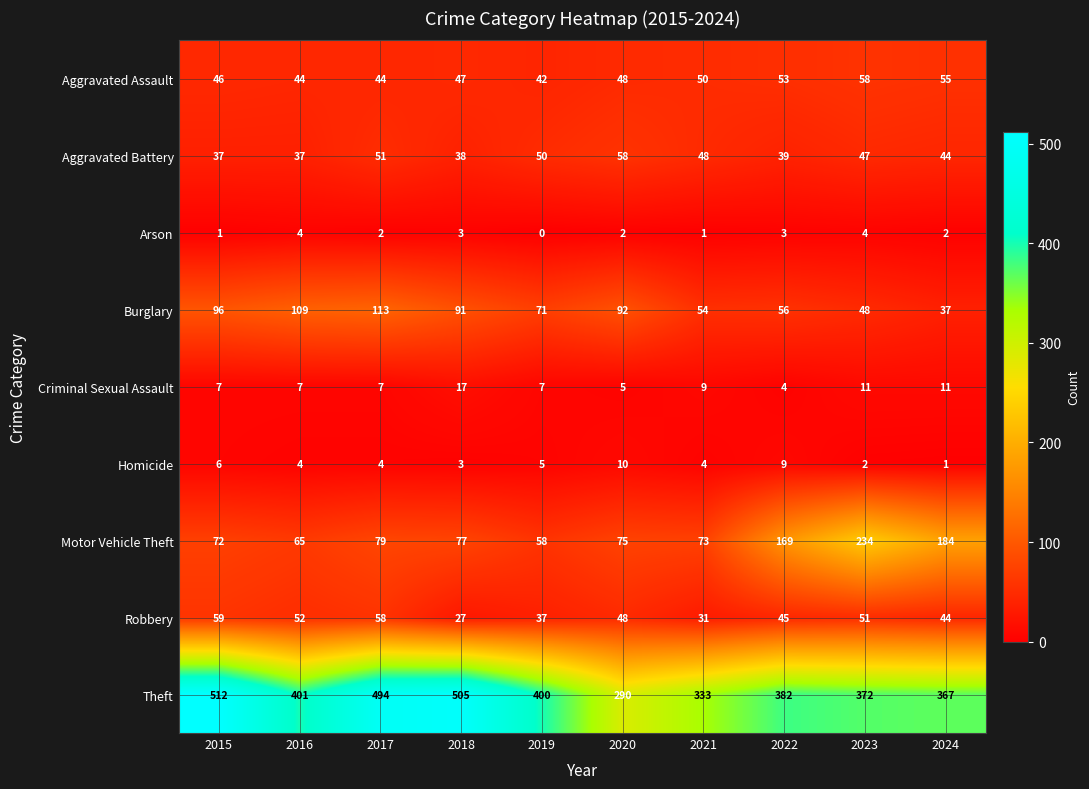

Is it true that Criminal Sexual Assault equals 16 at 2021?

False